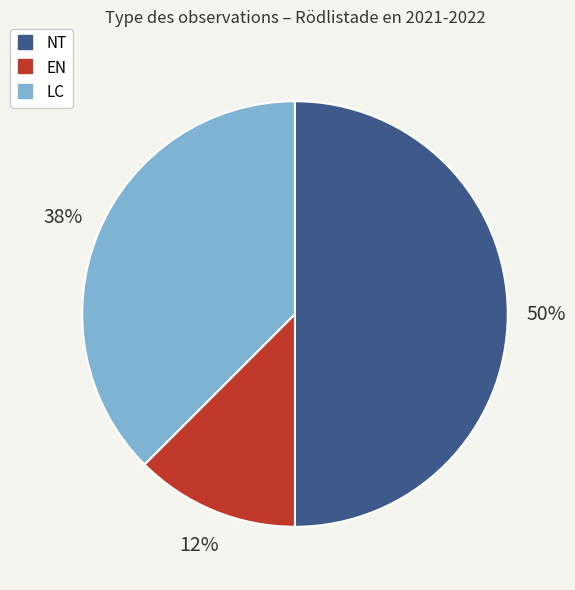

To the nearest percent, what is the average slice percentage?

33%